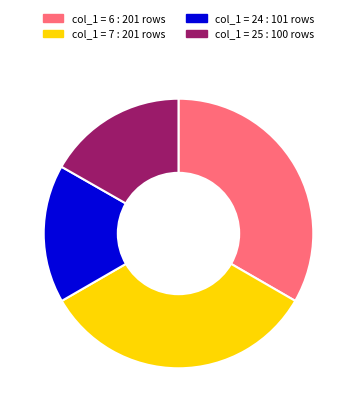

Is it true that col_1 = 25 : 100 rows is 23% of the pie?

False